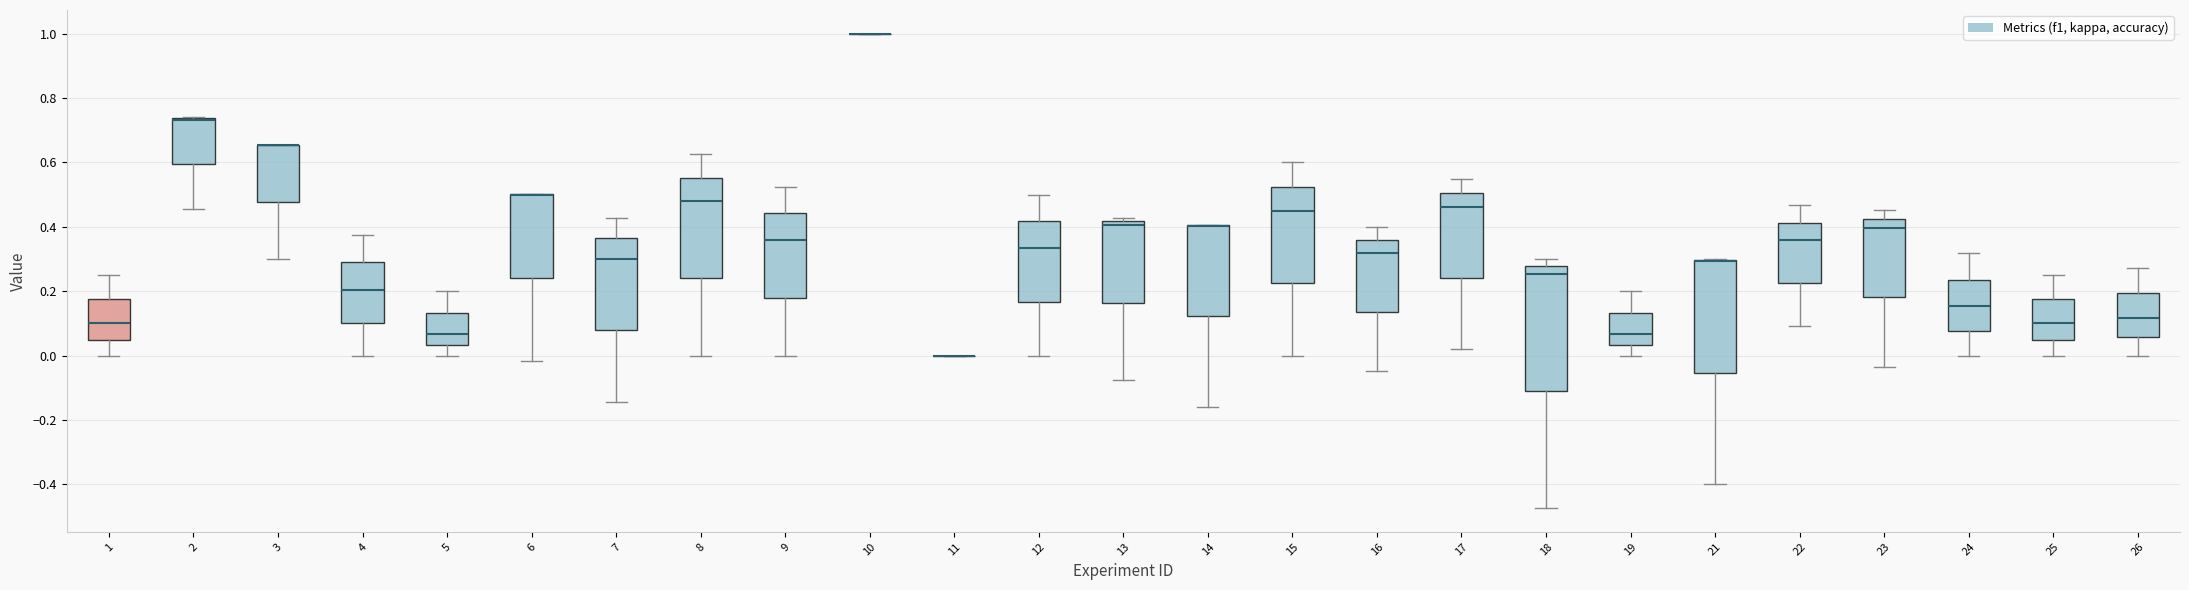

Reading left to right, transcribe this box plot: for each box, give where its median line is, the range the box spans, and where its two whiskers end, as read against the y-axis. The values are not printed on the chart, so give them approximately, as read against the axis.

1: median 0.10, box 0.06 to 0.18, whiskers 0.00 to 0.26
2: median 0.74 (drawn on the box's upper edge), box 0.60 to 0.74, whiskers 0.46 to 0.74
3: median 0.66 (drawn on the box's upper edge), box 0.48 to 0.66, whiskers 0.30 to 0.66
4: median 0.20, box 0.10 to 0.28, whiskers 0.00 to 0.38
5: median 0.06, box 0.04 to 0.14, whiskers 0.00 to 0.20
6: median 0.50 (drawn on the box's upper edge), box 0.24 to 0.50, whiskers -0.02 to 0.50
7: median 0.30, box 0.08 to 0.36, whiskers -0.14 to 0.42
8: median 0.48, box 0.24 to 0.56, whiskers 0.00 to 0.62
9: median 0.36, box 0.18 to 0.44, whiskers 0.00 to 0.52
10: box collapsed to a line at 1.00, whiskers 1.00 to 1.00
11: box collapsed to a line at 0.00, whiskers 0.00 to 0.00
12: median 0.34, box 0.16 to 0.42, whiskers 0.00 to 0.50
13: median 0.40, box 0.16 to 0.42, whiskers -0.08 to 0.42 (just above the box's upper edge)
14: median 0.40 (drawn on the box's upper edge), box 0.12 to 0.40, whiskers -0.16 to 0.40
15: median 0.46, box 0.22 to 0.52, whiskers 0.00 to 0.60
16: median 0.32, box 0.14 to 0.36, whiskers -0.04 to 0.40
17: median 0.46, box 0.24 to 0.50, whiskers 0.02 to 0.56
18: median 0.26, box -0.10 to 0.28, whiskers -0.48 to 0.30
19: median 0.06, box 0.04 to 0.14, whiskers 0.00 to 0.20
21: median 0.30 (drawn on the box's upper edge), box -0.06 to 0.30, whiskers -0.40 to 0.30
22: median 0.36, box 0.22 to 0.42, whiskers 0.10 to 0.46
23: median 0.40, box 0.18 to 0.42, whiskers -0.04 to 0.46
24: median 0.16, box 0.08 to 0.24, whiskers 0.00 to 0.32
25: median 0.10, box 0.06 to 0.18, whiskers 0.00 to 0.26
26: median 0.12, box 0.06 to 0.20, whiskers 0.00 to 0.28